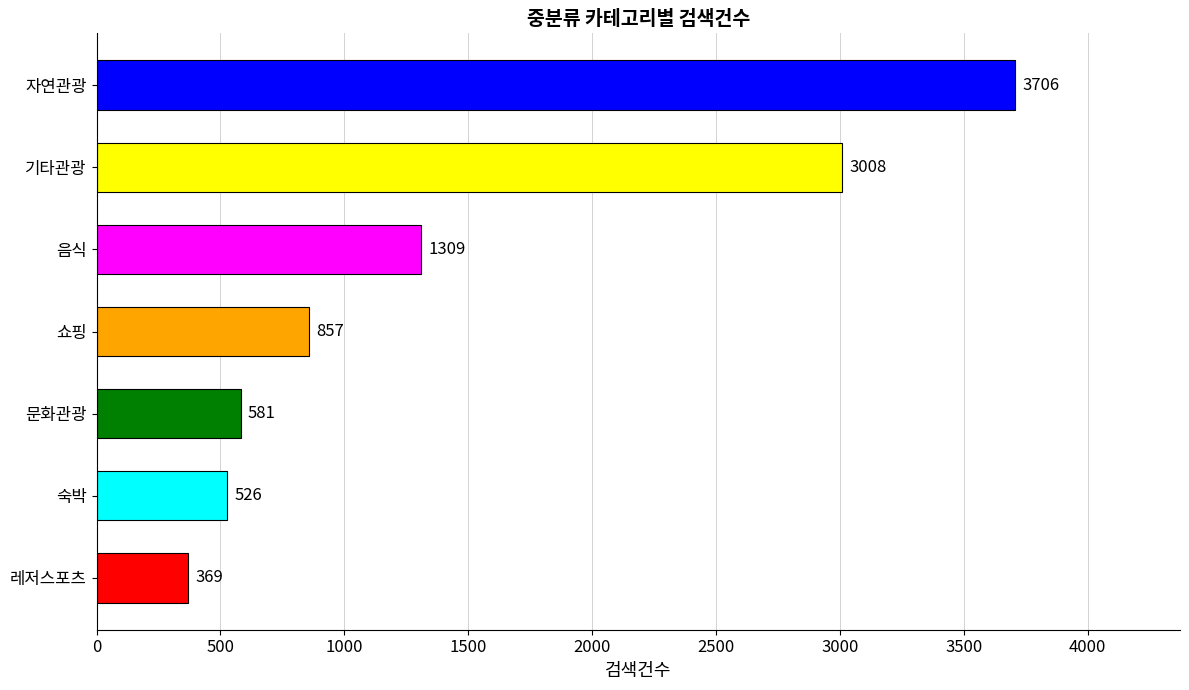

What is the smallest value displayed?

369